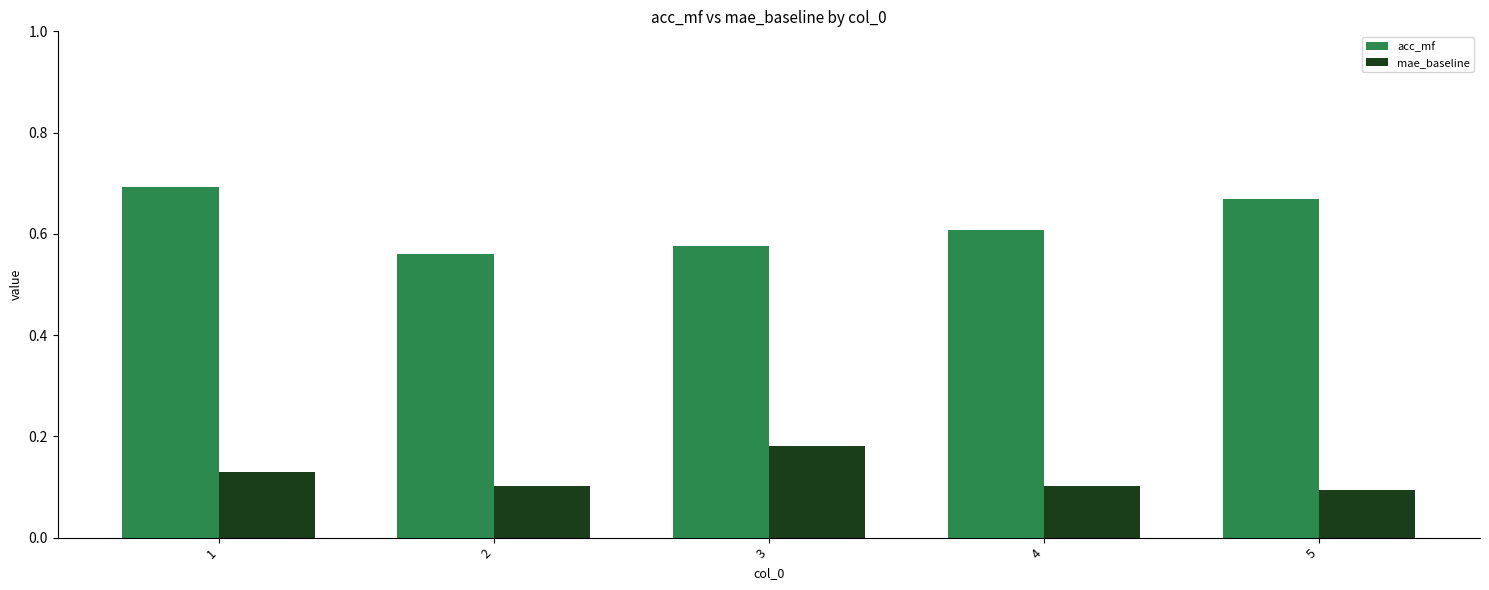

Which series has the widest spread of values?

acc_mf